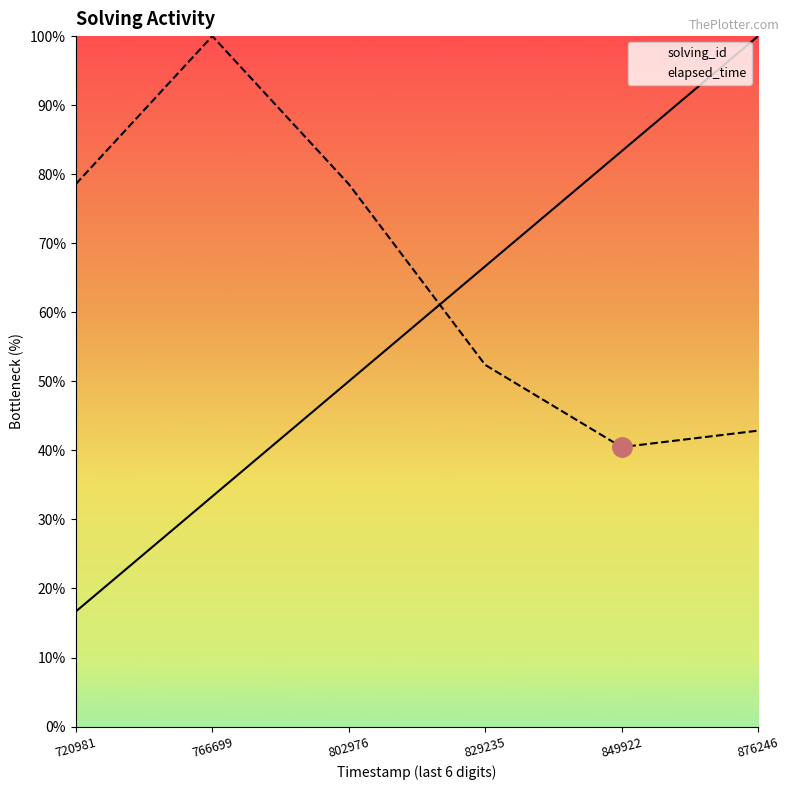

What is the value of the elapsed_time point at the 5th from the left?

0.4